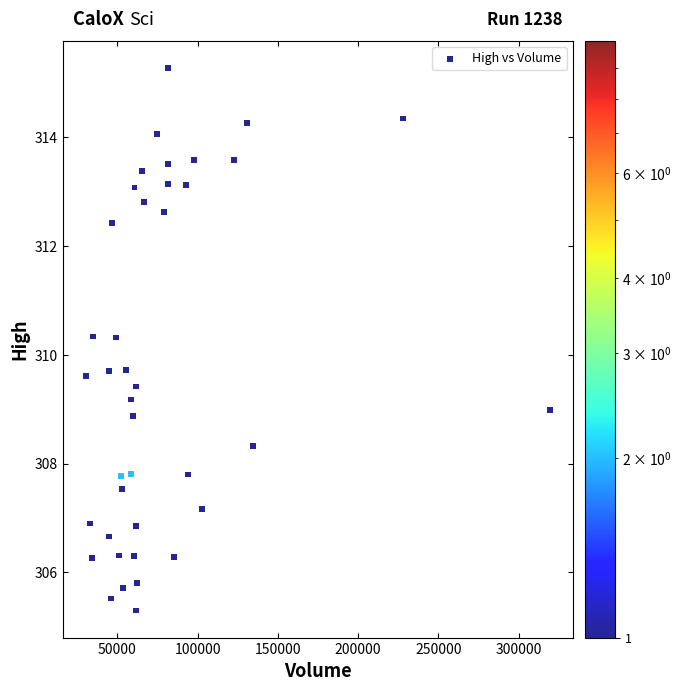

What is the range of Y values (max minus min)?

10.0